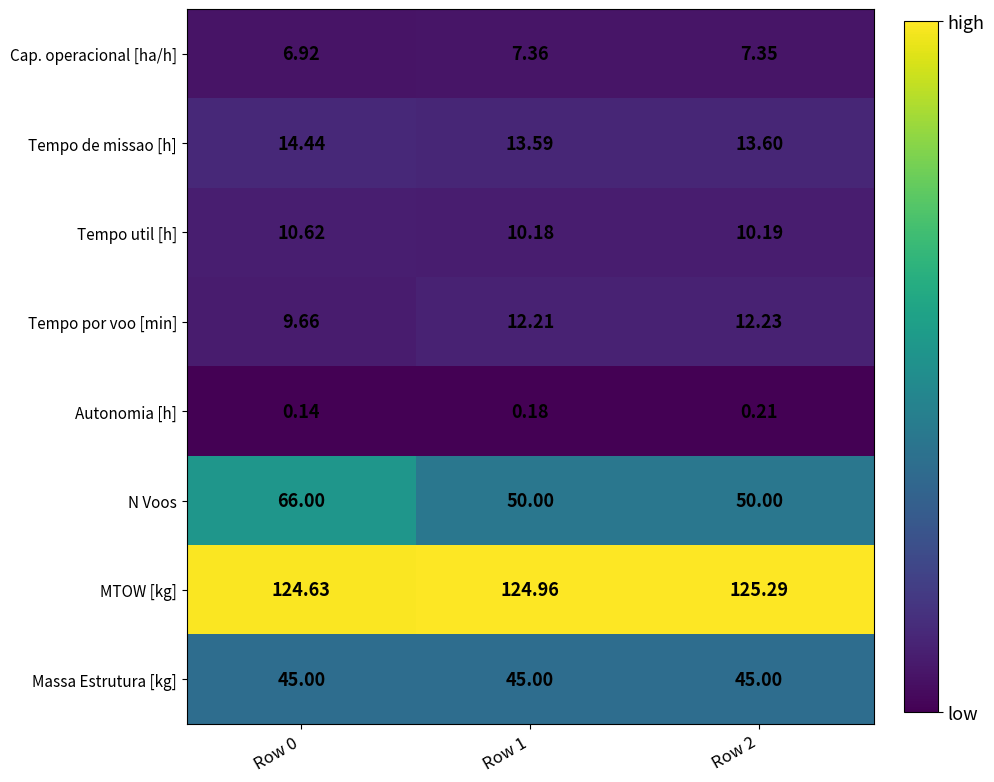

Which series has the widest spread of values?

N Voos